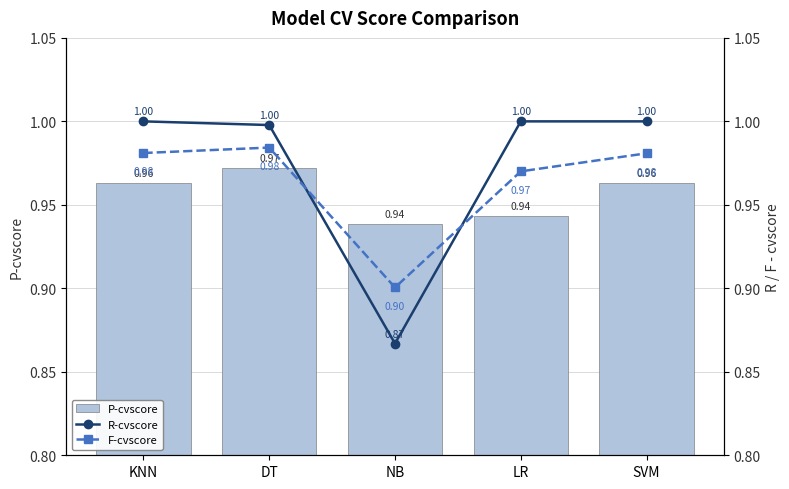

Reading right to left, extract all data points from this chart.

P-cvscore: SVM=1.0	LR=0.9	NB=0.9	DT=1.0	KNN=1.0
R-cvscore: SVM=1.0	LR=1.0	NB=0.9	DT=1.0	KNN=1.0
F-cvscore: SVM=1.0	LR=1.0	NB=0.9	DT=1.0	KNN=1.0